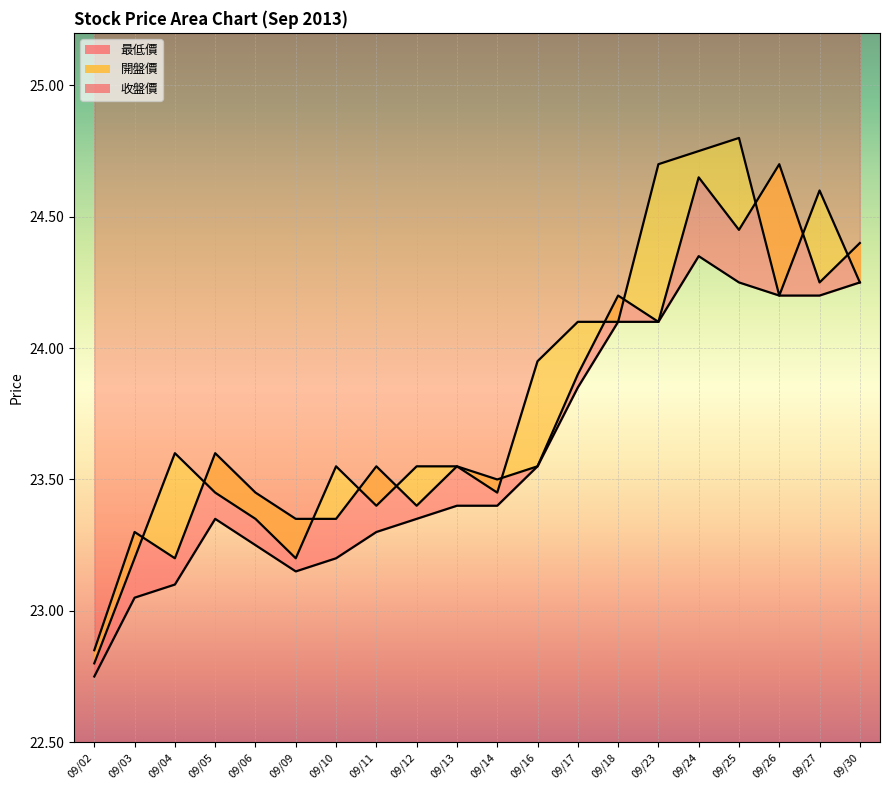

At which category is the sum across all series the highest?

09/24